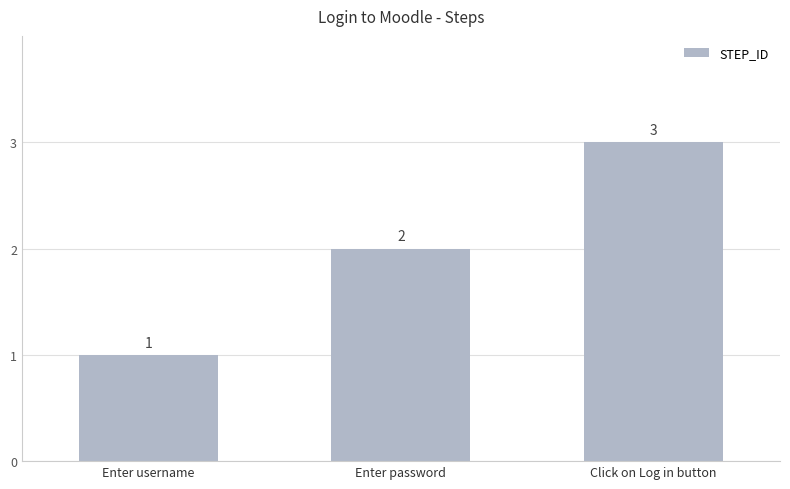

What is the value of the 2nd bar from the left?

2